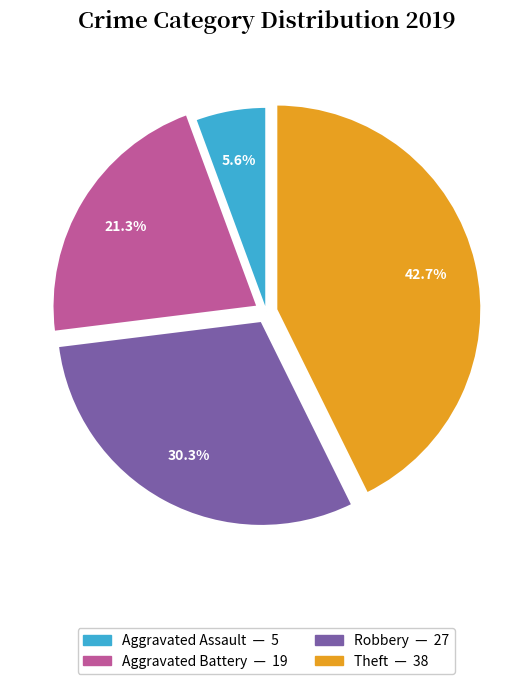

How many slices are in this pie chart?

4